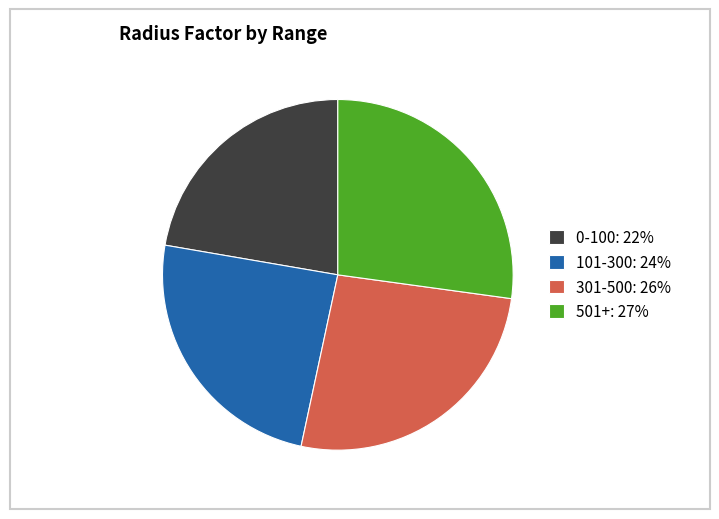

What is the largest slice in the pie chart?

501+